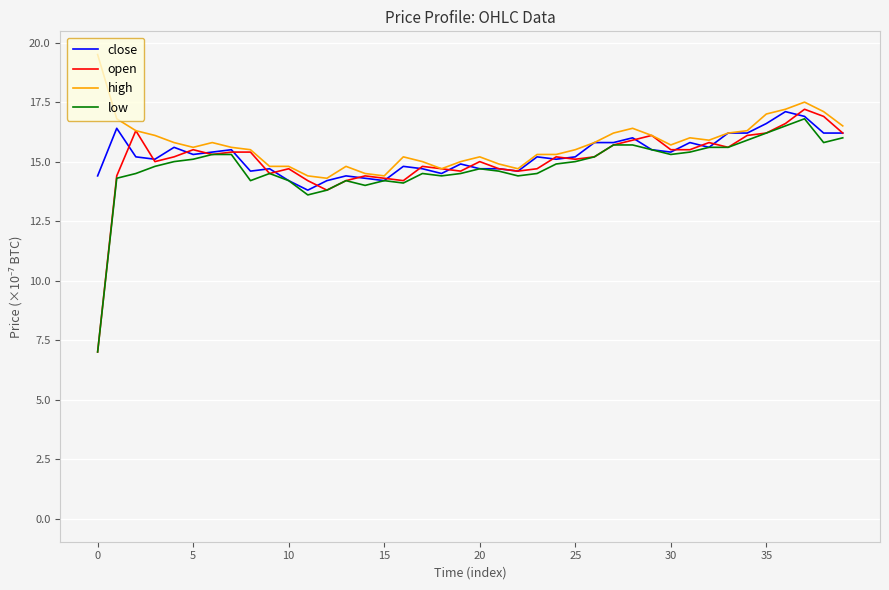

What is the smallest value displayed?

7.0